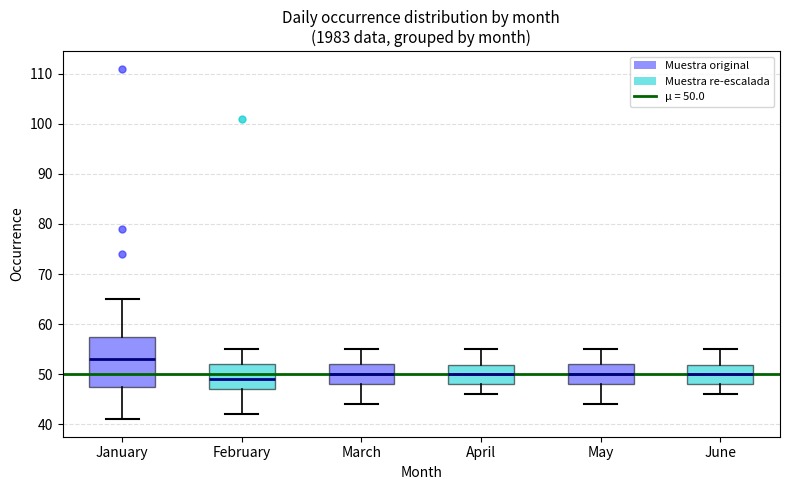

Comparing the boxes themselves (not the whiskers), which one is the tallest?

January